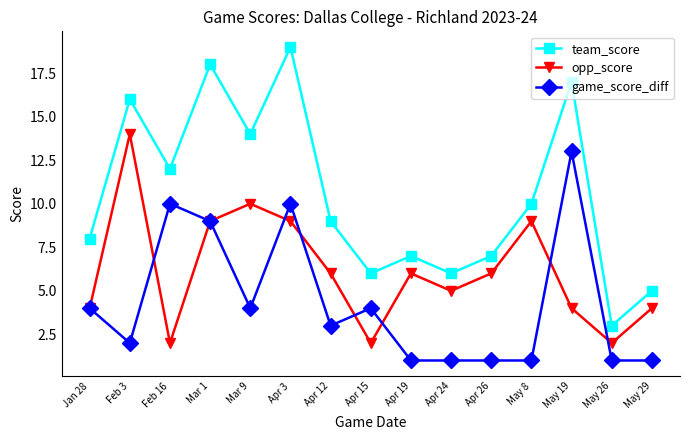

Is this an area chart (filled region under the line)?

No